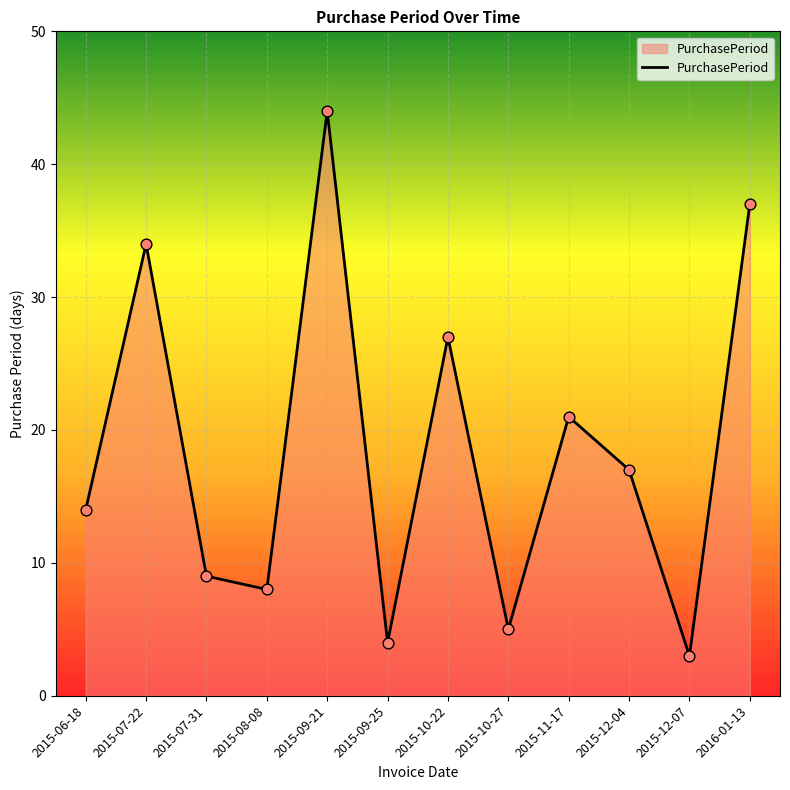

What is the change in value from 2015-09-21 to 2016-01-13?

-7